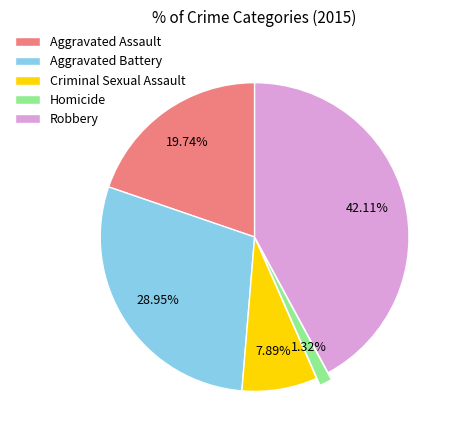

To the nearest percent, what portion does Criminal Sexual Assault represent?

8%